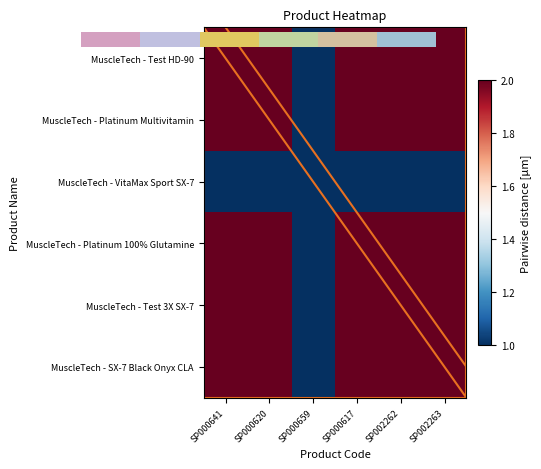

What is the greatest value displayed?

2